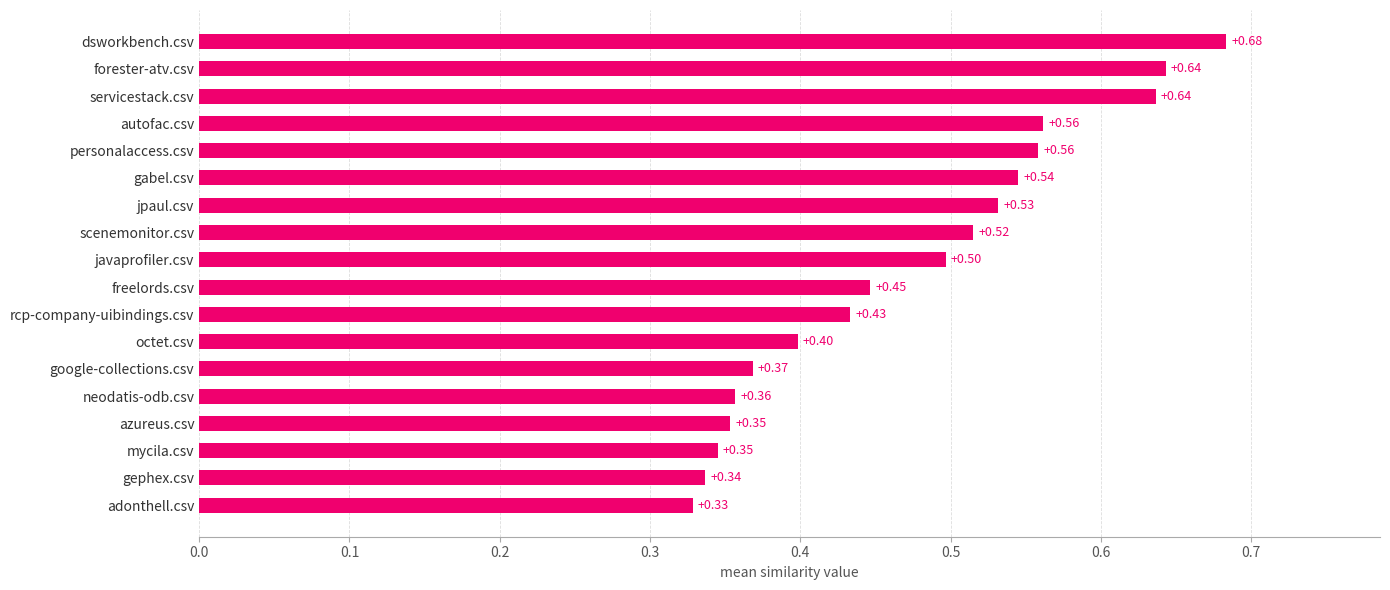

Count the values in the range 0 to 1.

18